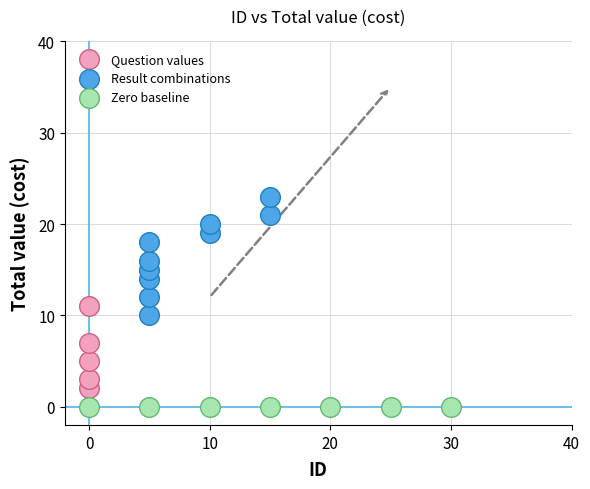

Which series reaches the minimum Y coordinate?

Zero baseline